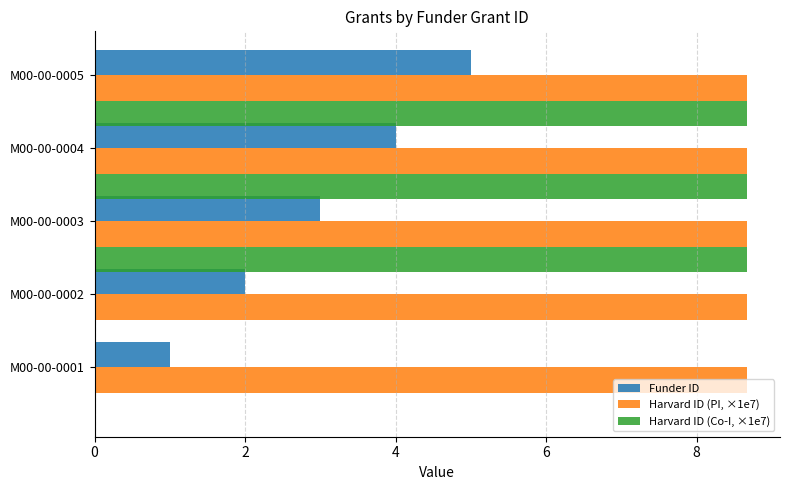

What is the total value across all series at M00-00-0004?

21.4